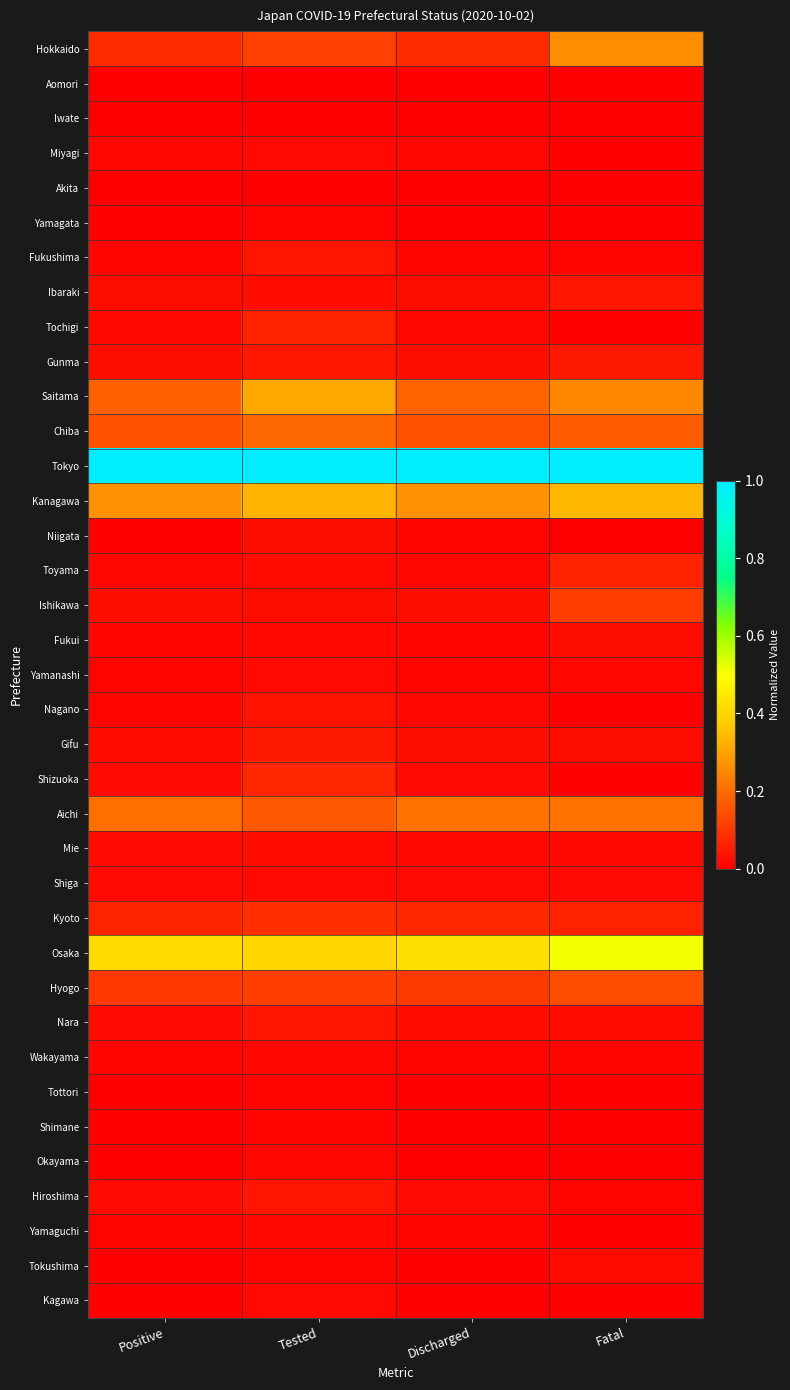

Which series has the largest total across all categories?

Tokyo